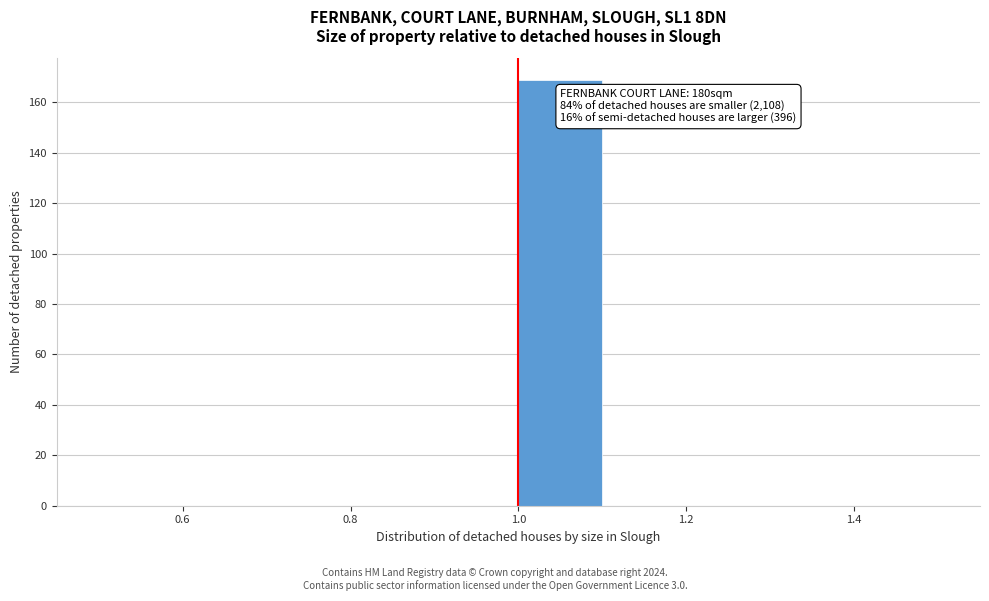

Which range on the x-axis has the tallest bar?

1.0 to 1.1